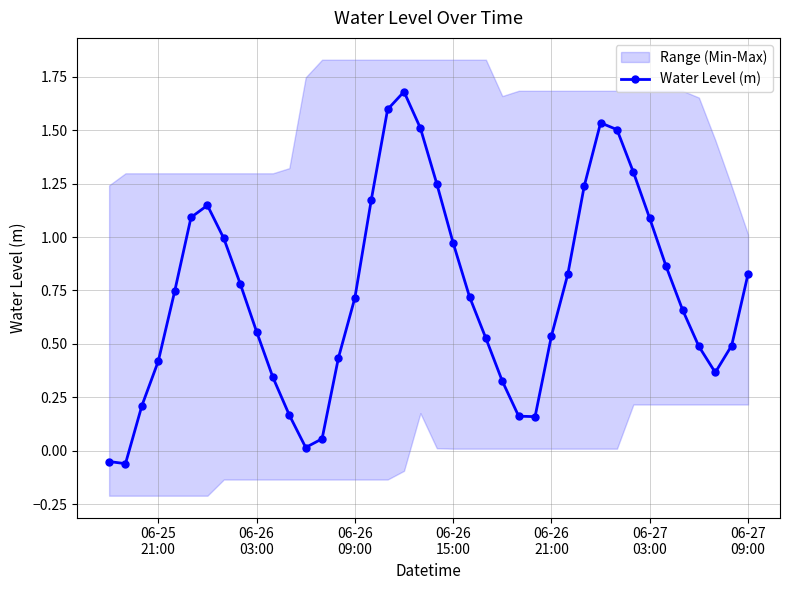

How many points are lower than both their immediate neighbors (excluding endpoints)?

4